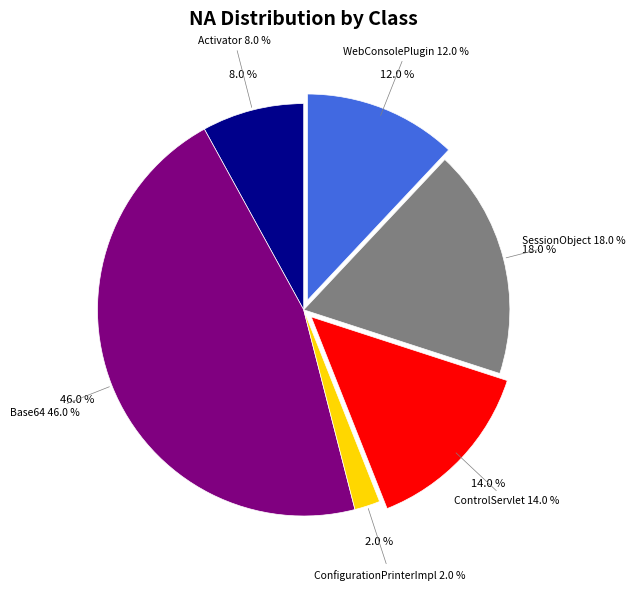

To the nearest percent, what portion does ConfigurationPrinterImpl.java represent?

2%